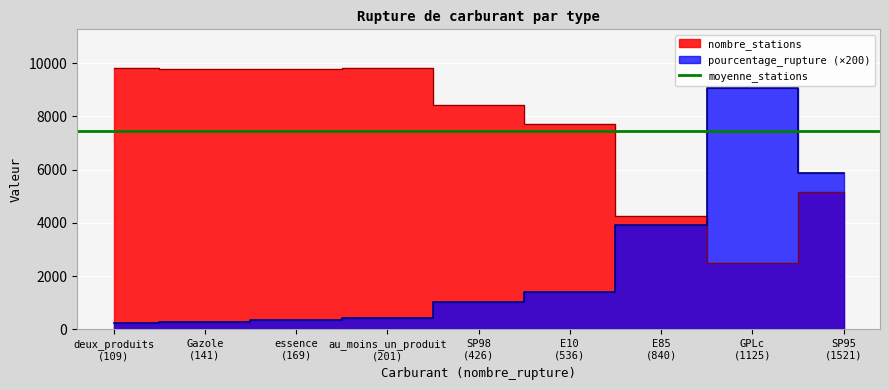

Reading left to right, extract all data points from this chart.

pourcentage_rupture: E10=6.9	E85=19.7	GPLc=45.4	Gazole=1.4	SP95=29.4	SP98=5.1	au_moins_un_produit=2.0	deux_produits=1.1	essence=1.7
nombre_stations: E10=7721.0	E85=4273.0	GPLc=2477.0	Gazole=9785.0	SP95=5175.0	SP98=8417.0	au_moins_un_produit=9805.0	deux_produits=9805.0	essence=9771.0